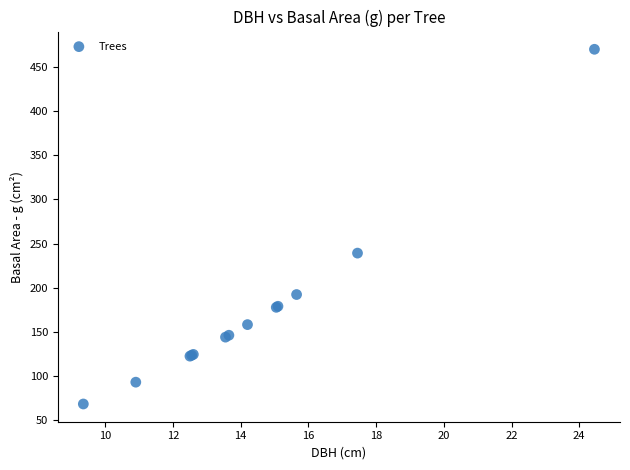

What Y value in the scatter plot is closest to 269?

239.2